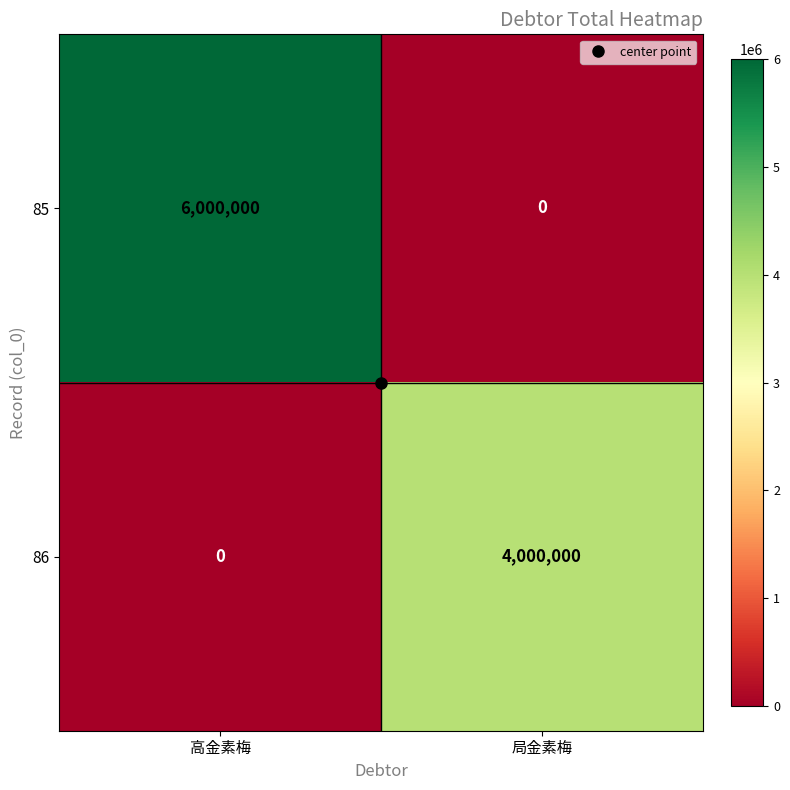

Which label corresponds to the largest value in the chart?

高金素梅